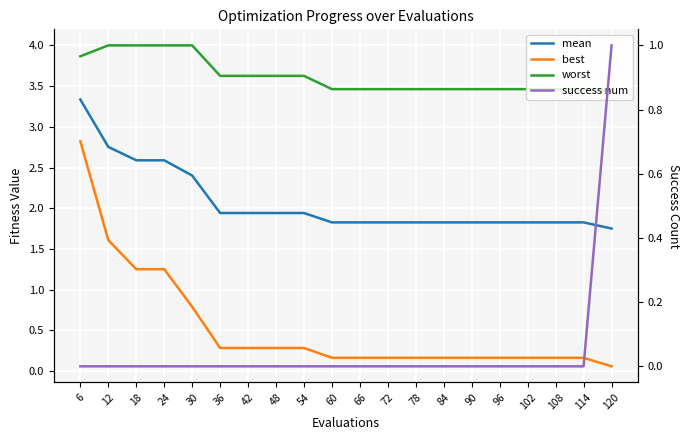

Rank the categories by mean value from highest to lowest.

6, 12, 18, 24, 30, 36, 42, 48, 54, 60, 66, 72, 78, 84, 90, 96, 102, 108, 114, 120